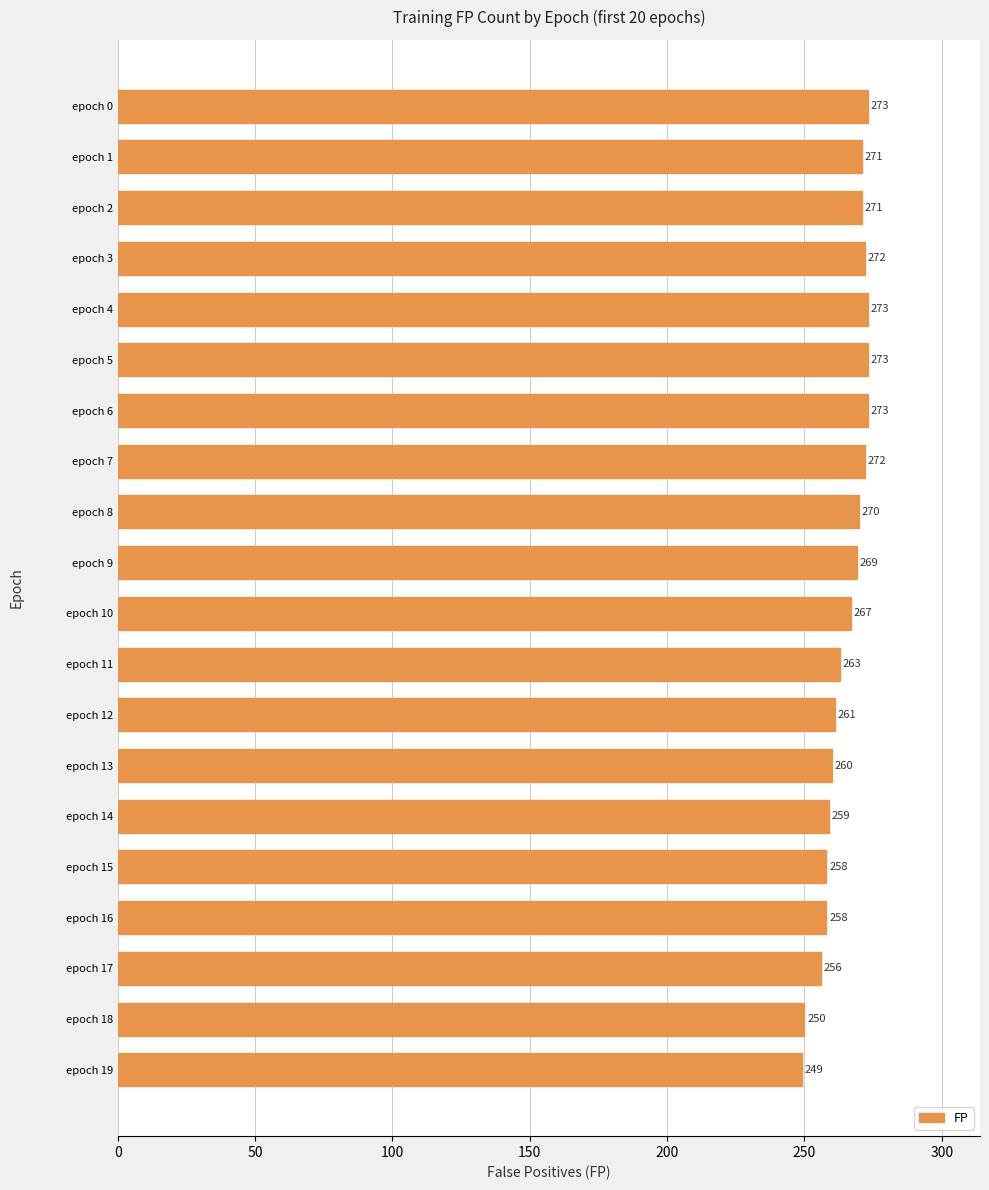

What is the value of the 2nd bar from the top?

271